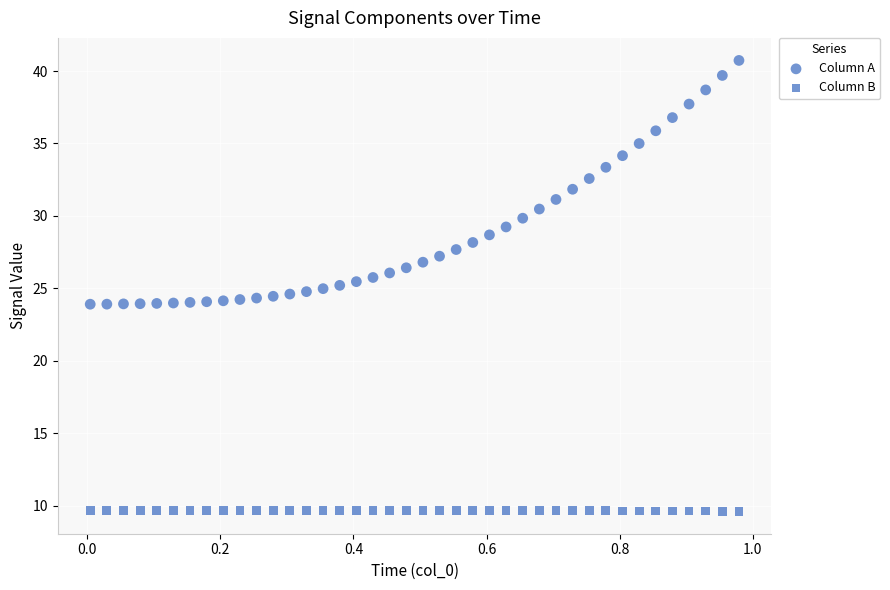

Count the number of points in this scatter plot.

80